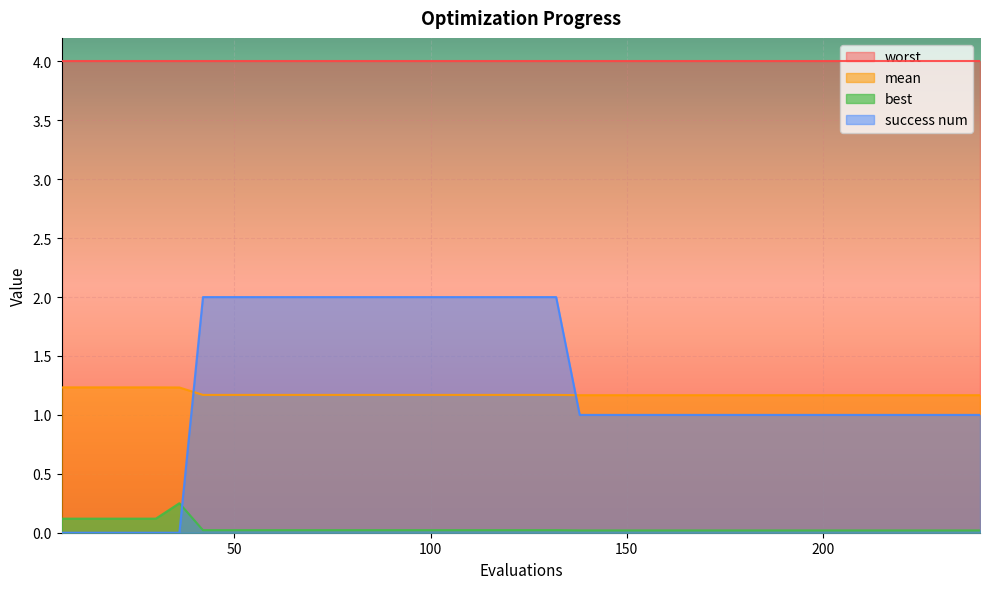

How many lines are shown in the chart?

4